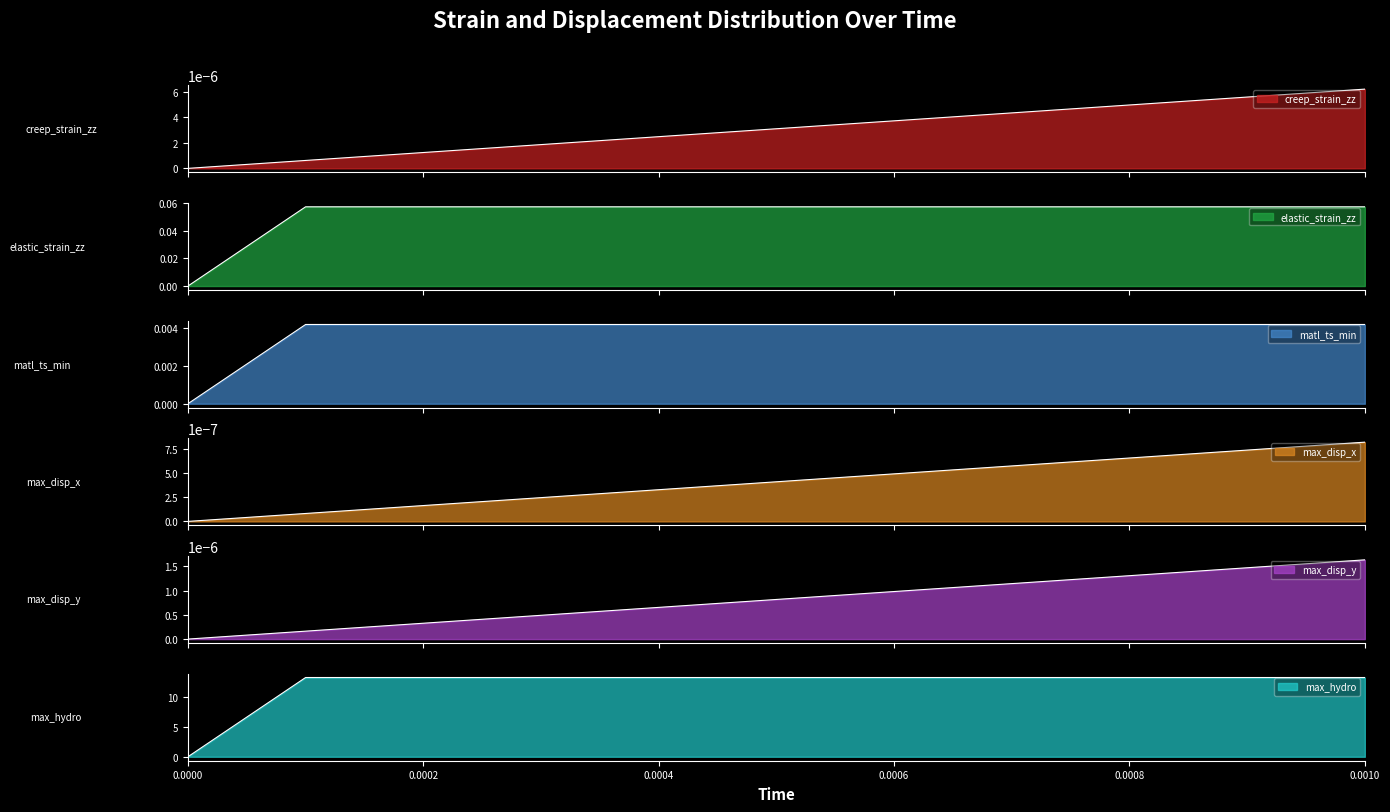

List the labels in order of elastic_strain_zz value, smallest first.

0.0, 0.0002, 0.0003, 0.0004, 0.0005, 0.0006, 0.0007, 0.0009, 0.0008, 0.001, 0.0001